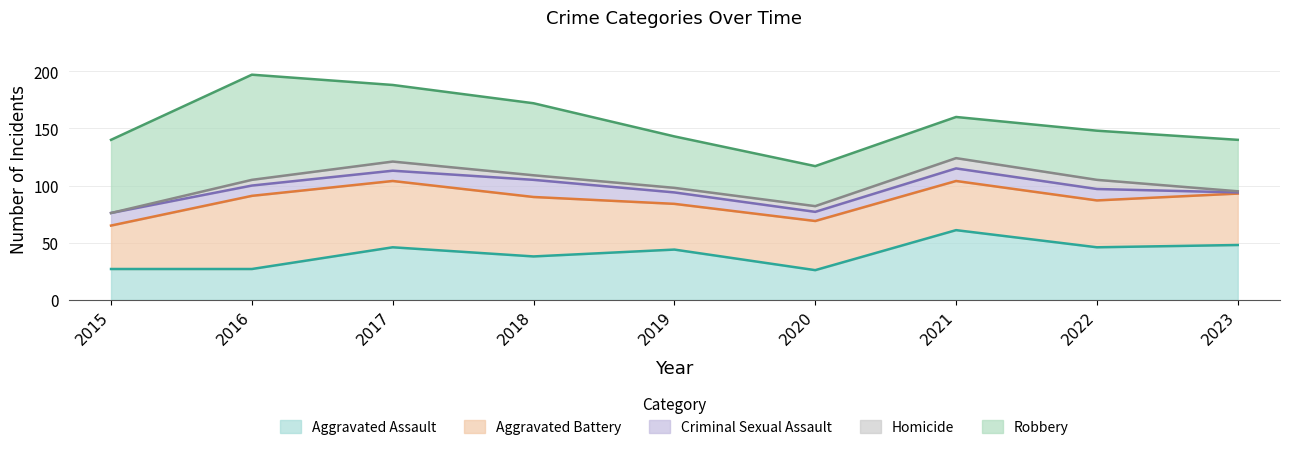

The Robbery series shows 36 at 2021. True or false?

True